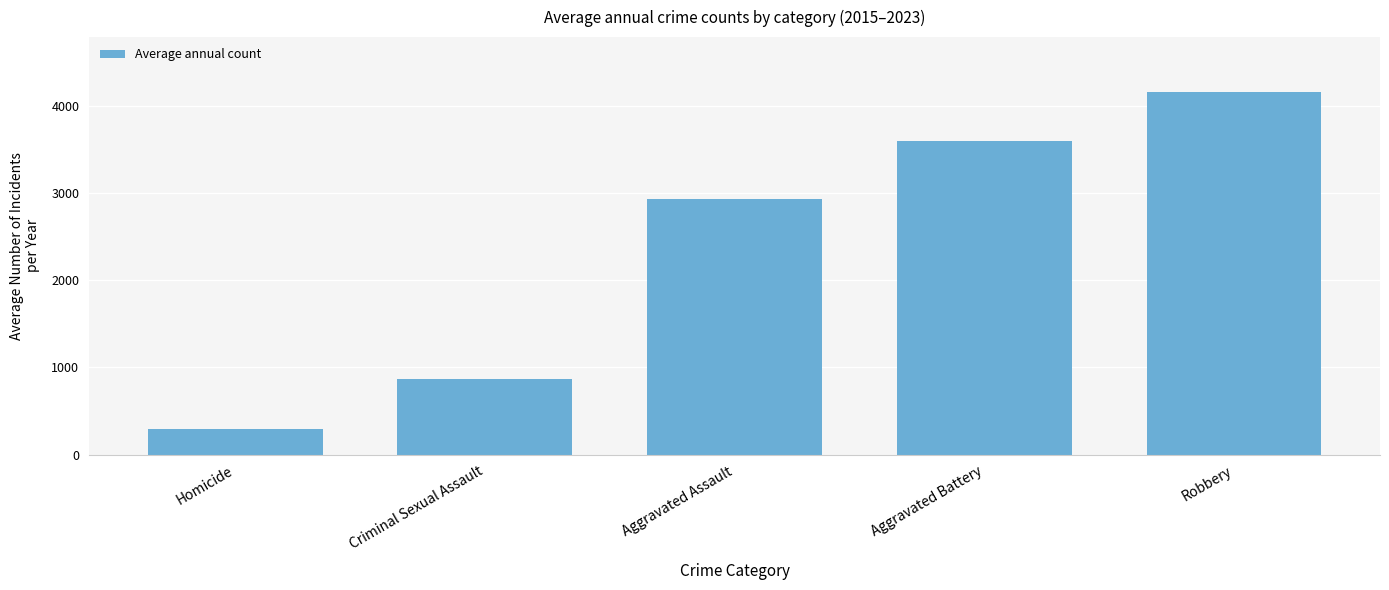

True or false: the data shows 1370.0 at Robbery.

False